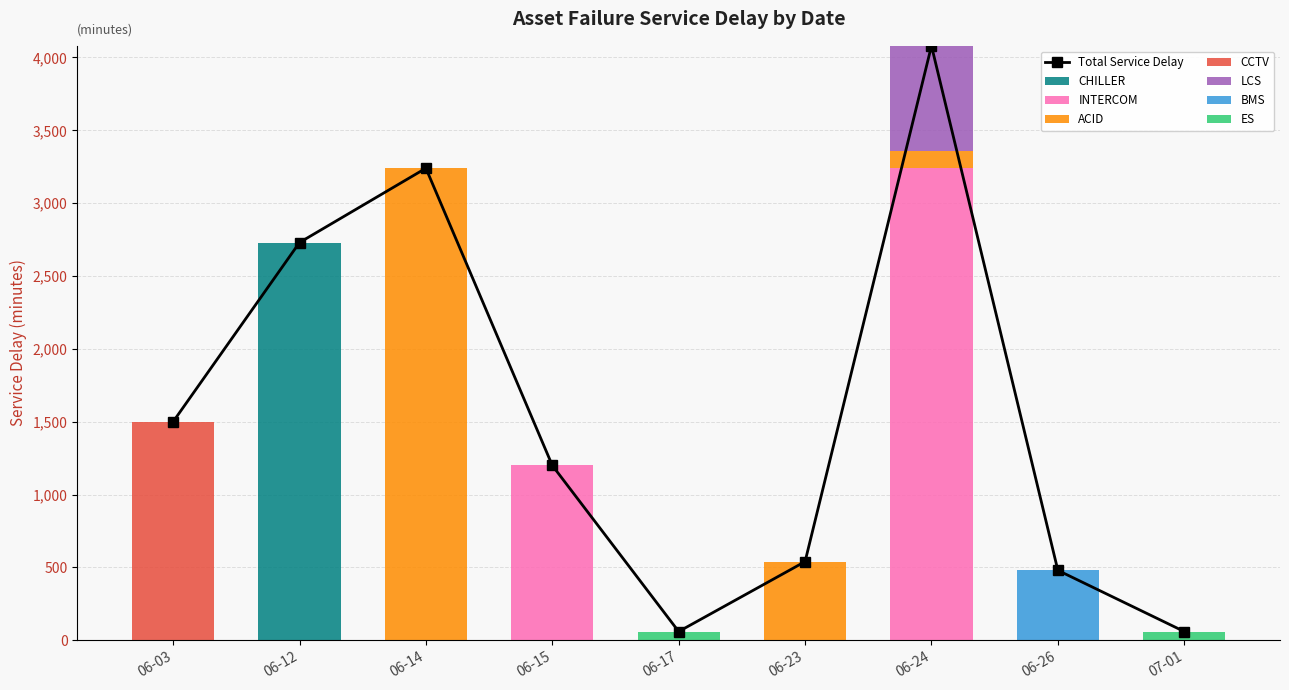

How many values in the CHILLER series exceed 0?

1